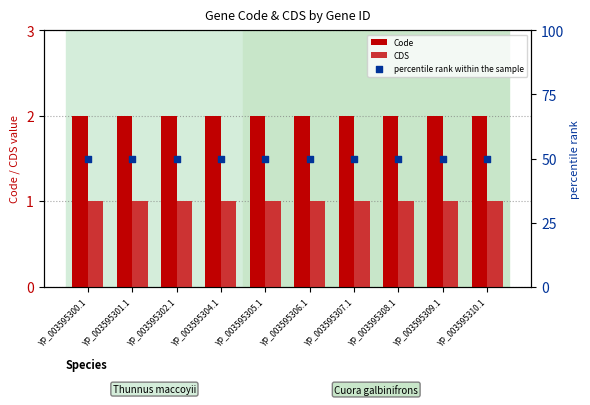

What is the total value across all series at YP_003595305.1?

53